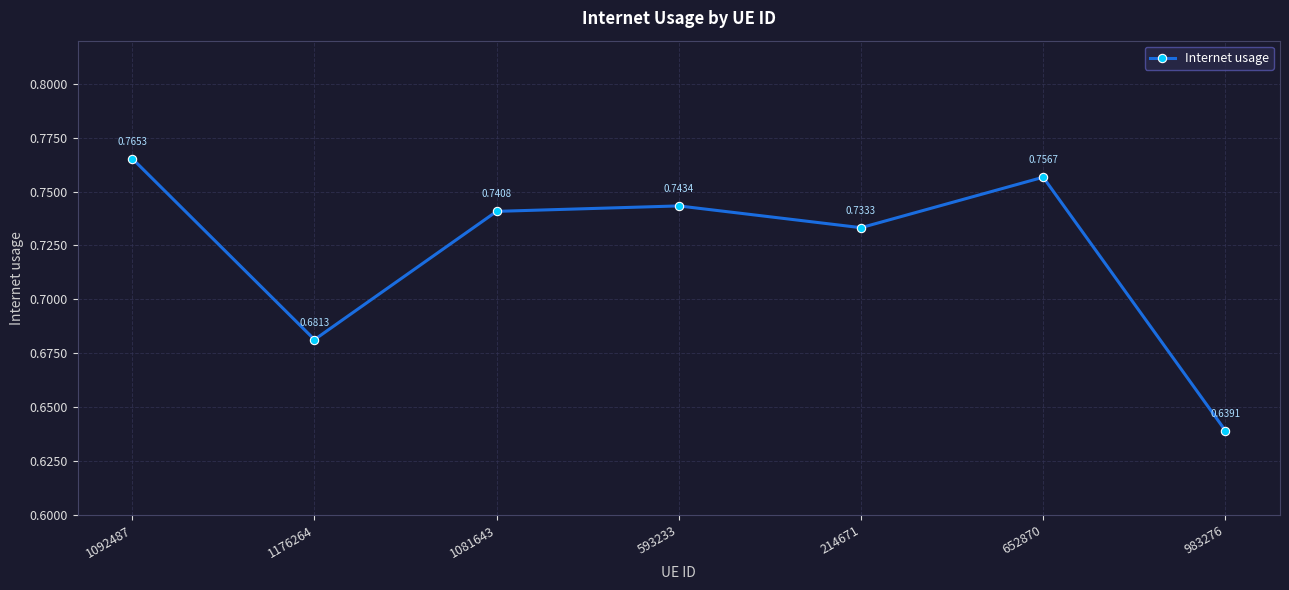

What is the sum of all values?

5.1